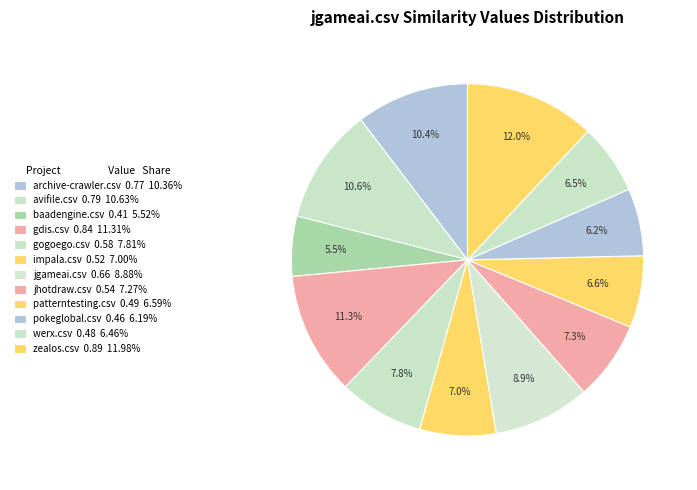

Which has a higher value, patterntesting.csv or baadengine.csv?

patterntesting.csv